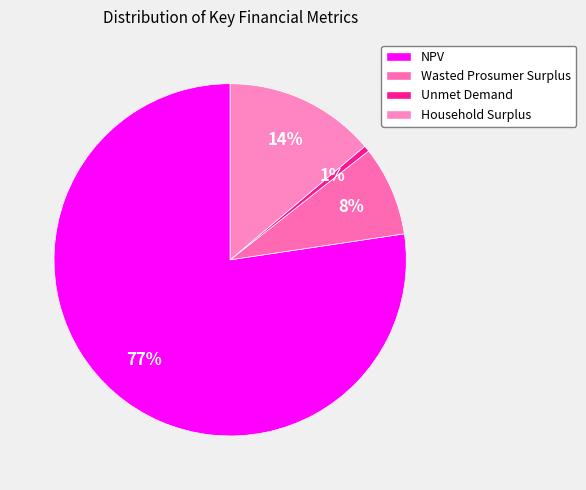

What is the total percentage of Household Surplus and Unmet Demand?

14.4%